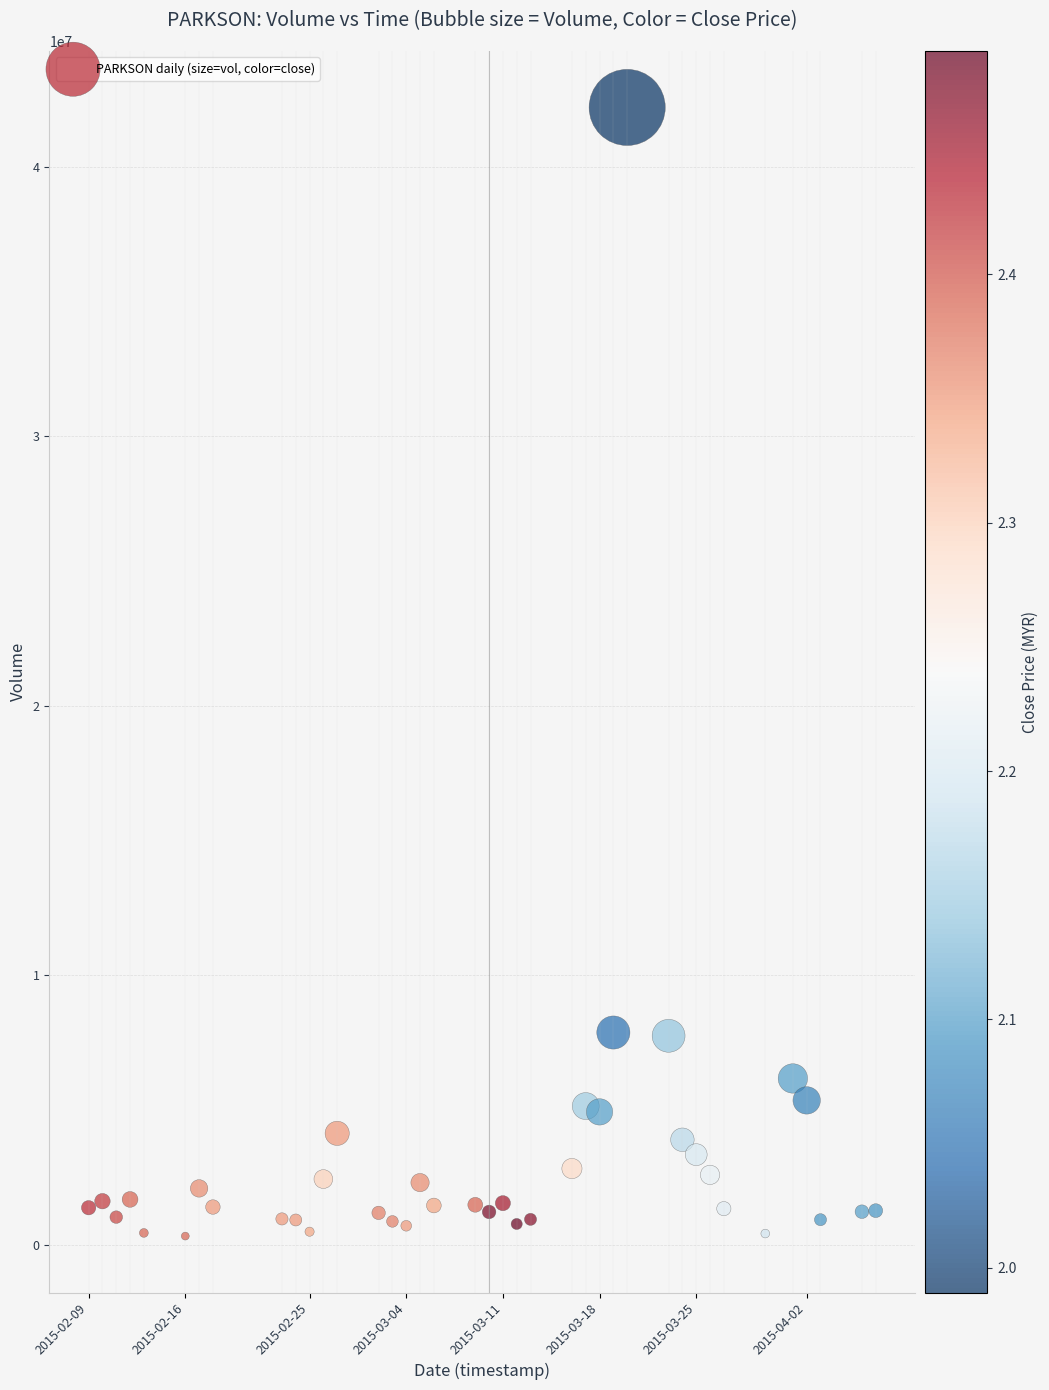

What is the range of X values (max minus min)?

4924800